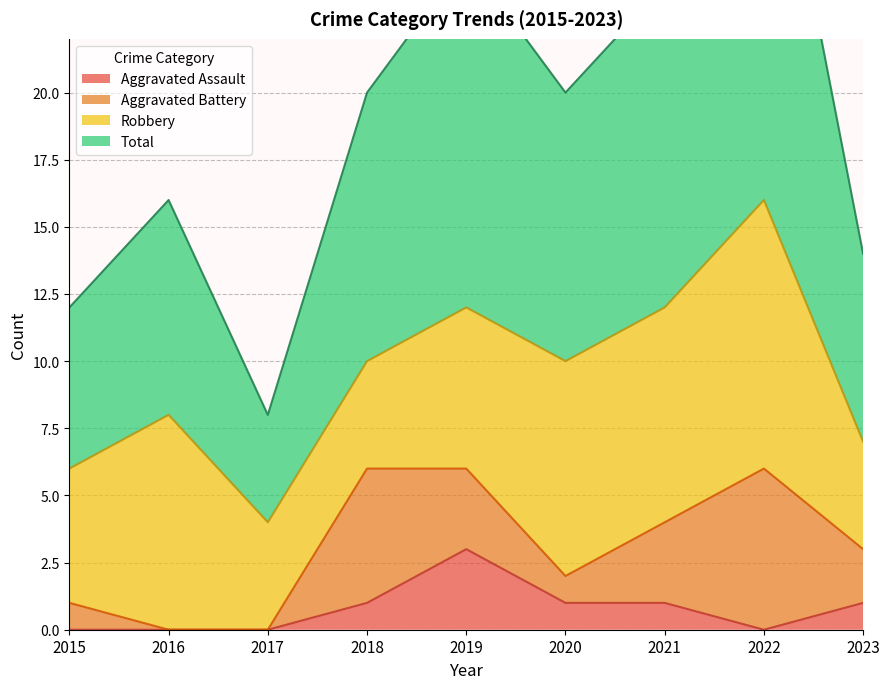

Where is the first local maximum for Aggravated Assault?

2019